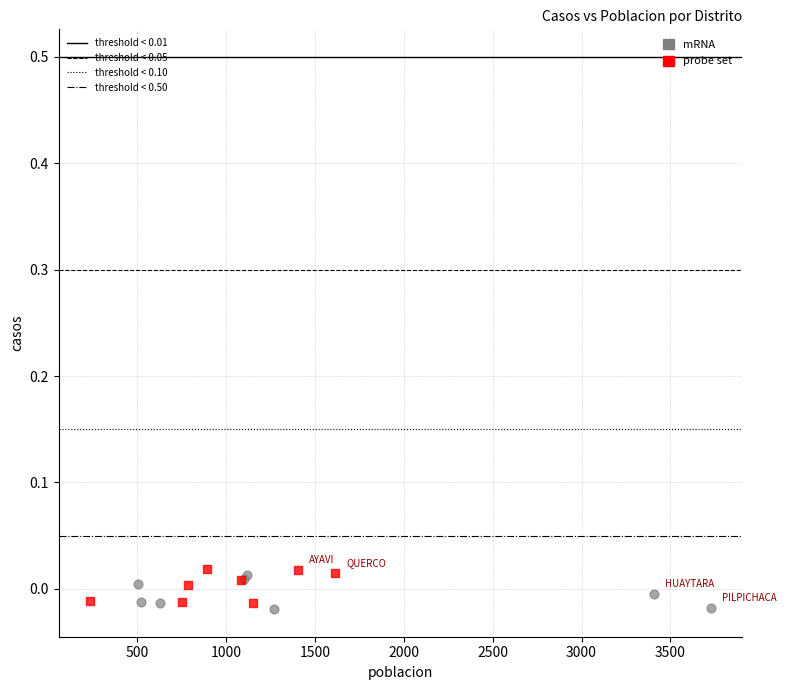

What are all the series names shown in the legend?

mRNA, probe set